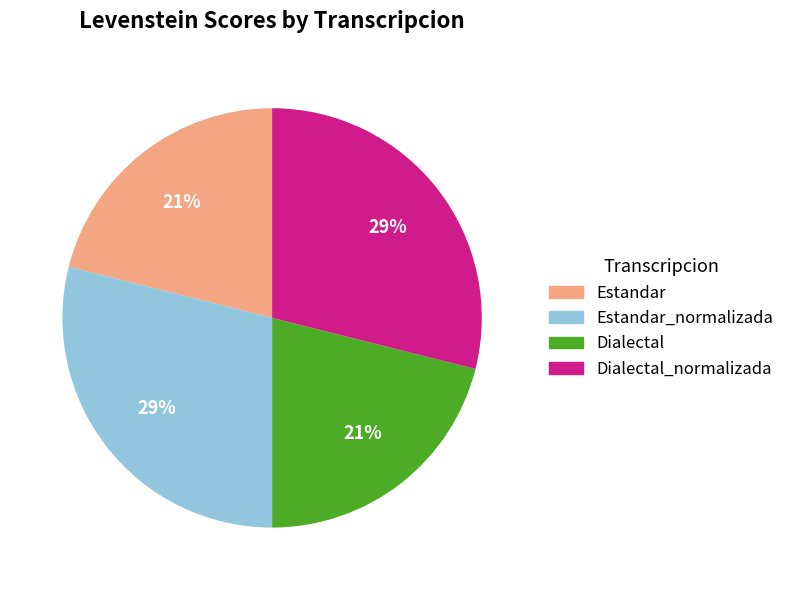

To the nearest percent, what is the average slice percentage?

25%